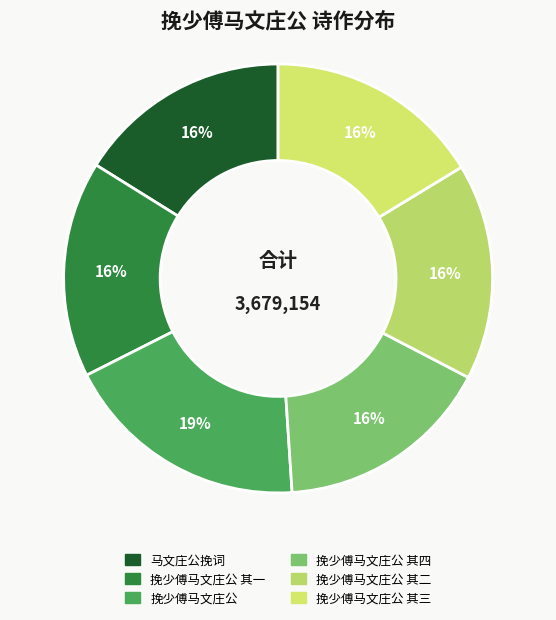

How many slices are in this pie chart?

6